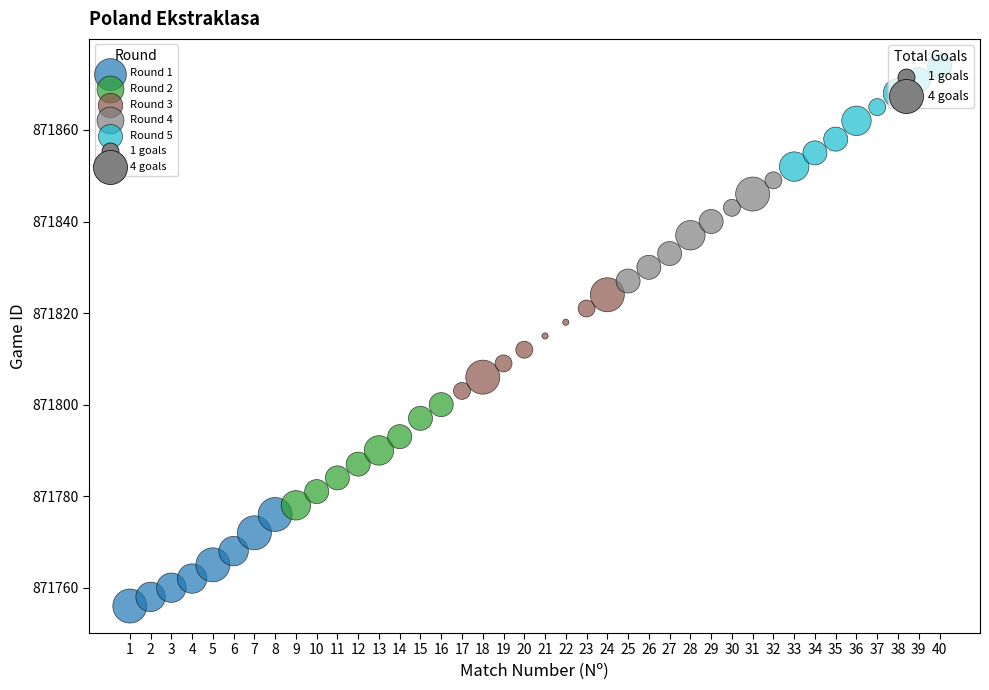

Which series reaches the maximum Y coordinate?

Round 5